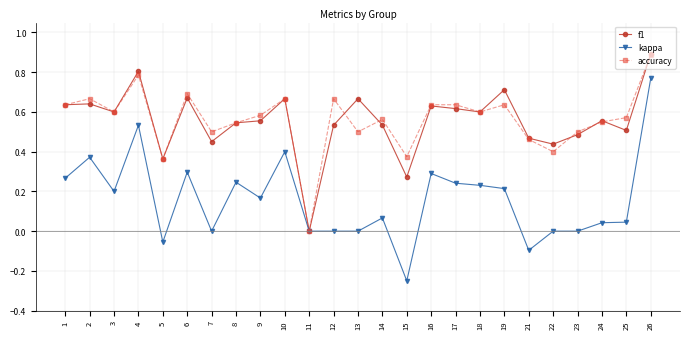

Where is the first local maximum for kappa?

2